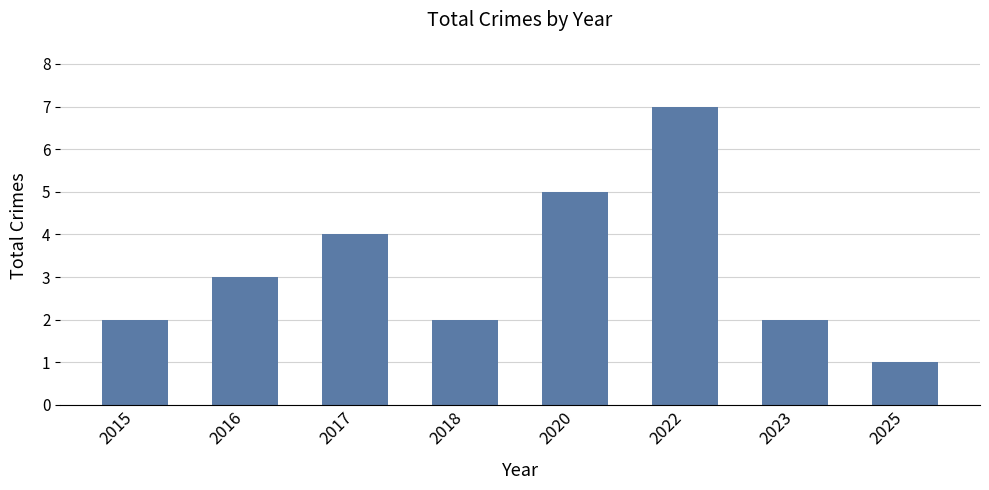

What is the change in value from 2018 to 2022?

+5